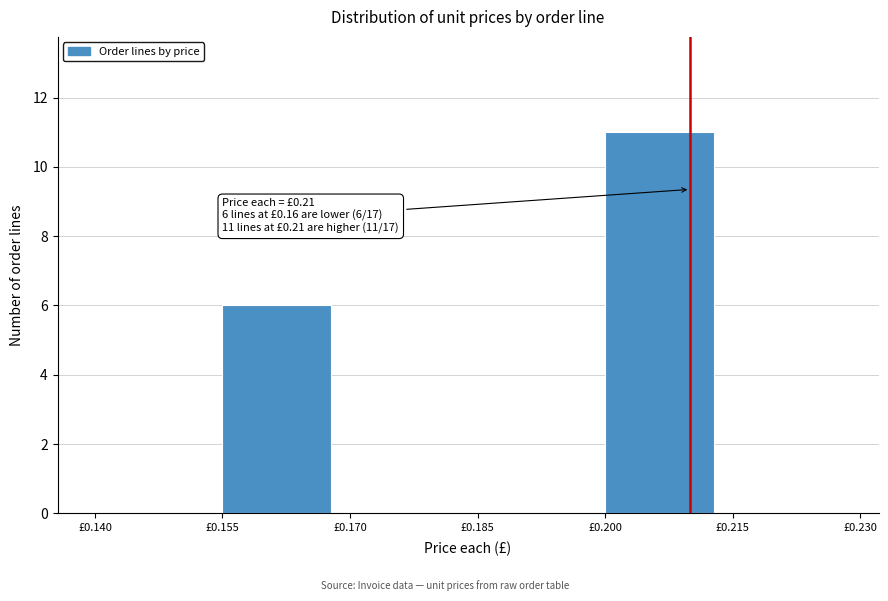

Which range on the x-axis has the tallest bar?

0.200 to 0.215